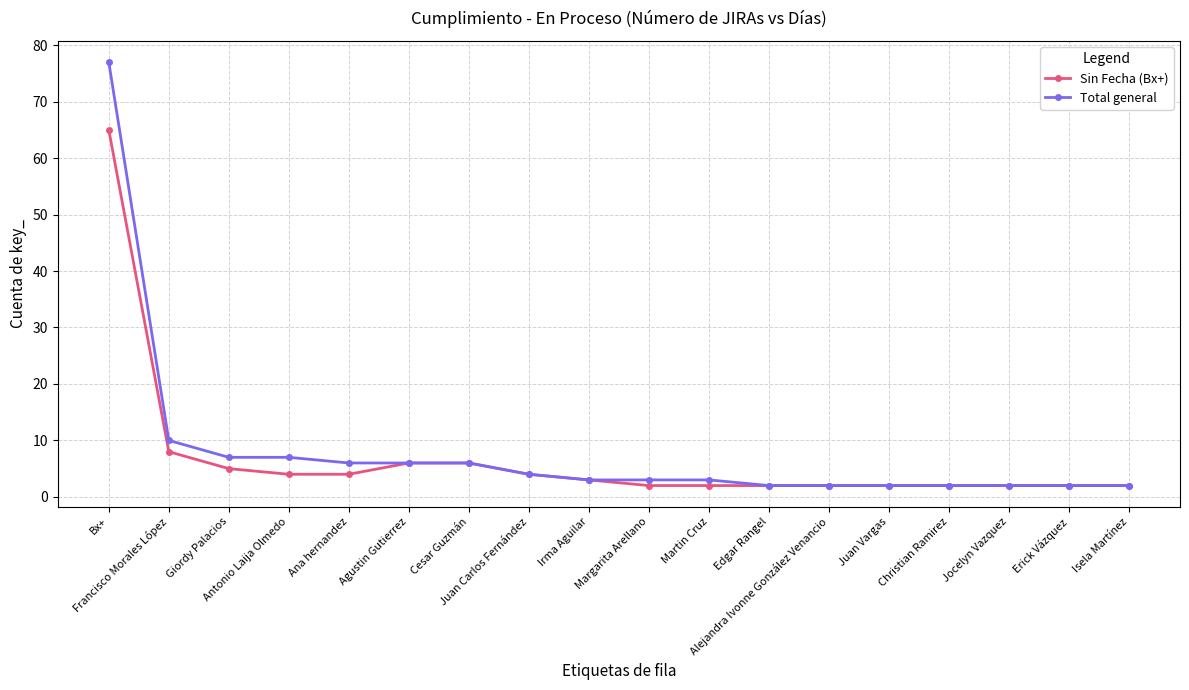

Reading left to right, extract all data points from this chart.

Sin Fecha (Bx+): Bx+=65	Francisco Morales López=8	Giordy Palacios=5	Antonio Laija Olmedo=4	Ana hernandez=4	Agustin Gutierrez=6	Cesar Guzmán=6	Juan Carlos Fernández=4	Irma Aguilar=3	Margarita Arellano=2	Martin Cruz=2	Edgar Rangel=2	Alejandra Ivonne González Venancio=2	Juan Vargas=2	Christian Ramirez=2	Jocelyn Vazquez=2	Erick Vázquez=2	Isela Martínez=2
Total general: Bx+=77	Francisco Morales López=10	Giordy Palacios=7	Antonio Laija Olmedo=7	Ana hernandez=6	Agustin Gutierrez=6	Cesar Guzmán=6	Juan Carlos Fernández=4	Irma Aguilar=3	Margarita Arellano=3	Martin Cruz=3	Edgar Rangel=2	Alejandra Ivonne González Venancio=2	Juan Vargas=2	Christian Ramirez=2	Jocelyn Vazquez=2	Erick Vázquez=2	Isela Martínez=2